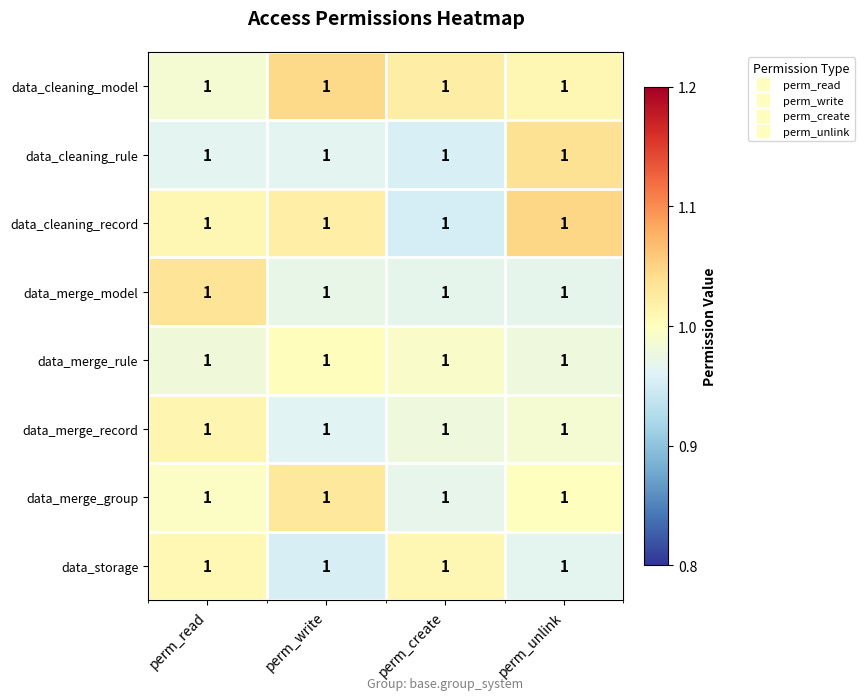

True or false: data_merge_record has a value of 1.0 at perm_create.

True